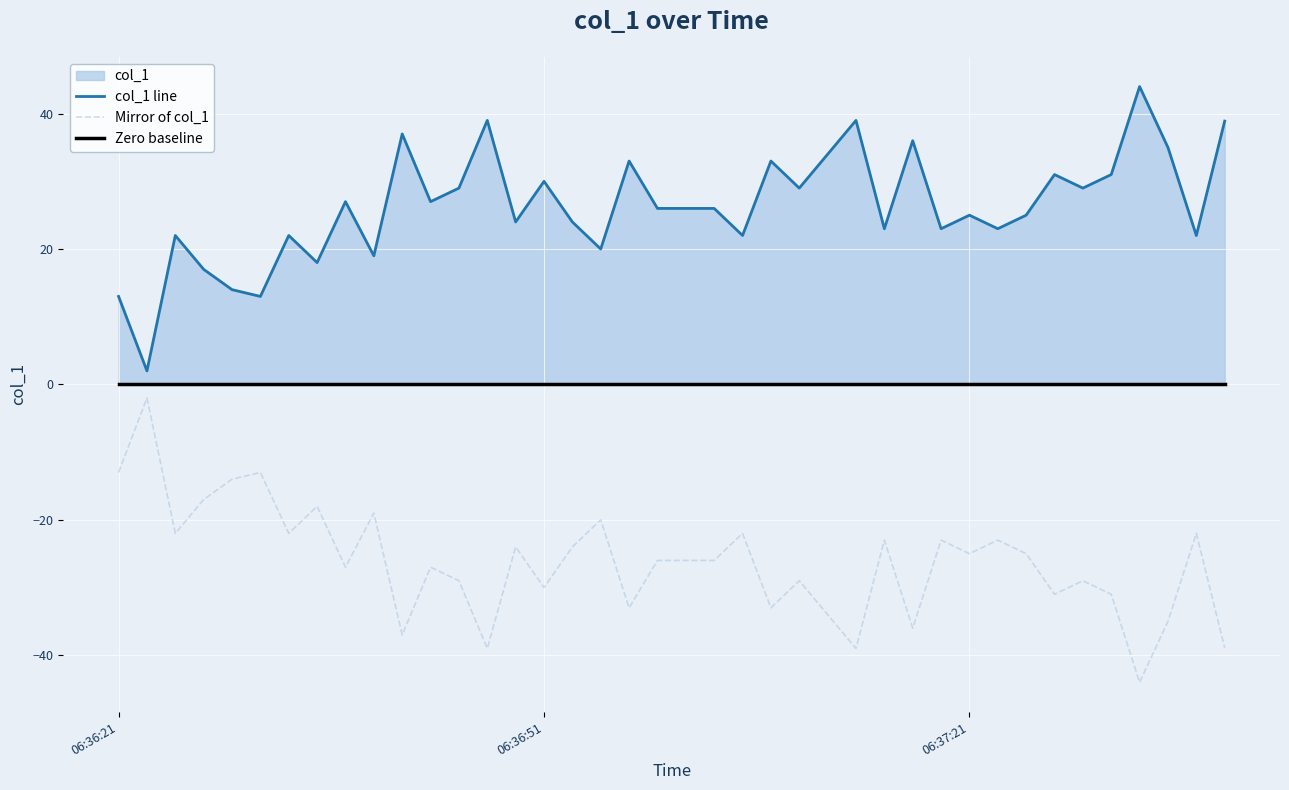

Which series has the widest spread of values?

col_1 line